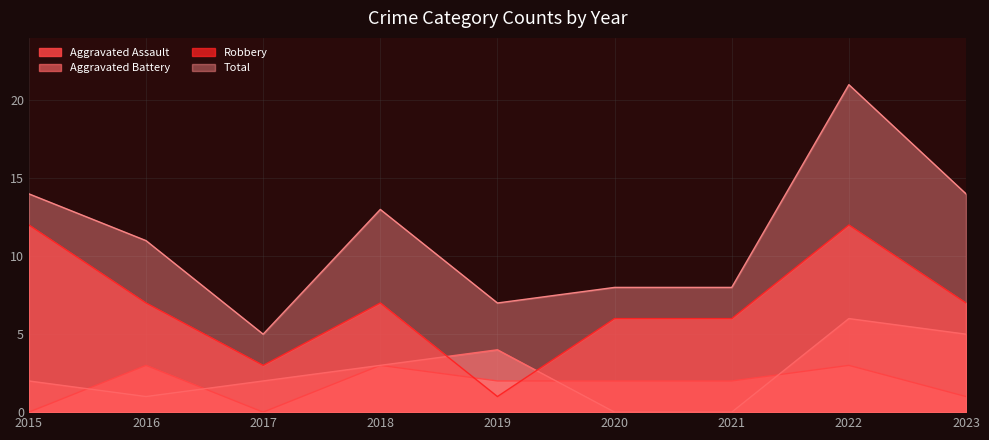

At how many categories does at least one series exceed 20?

1